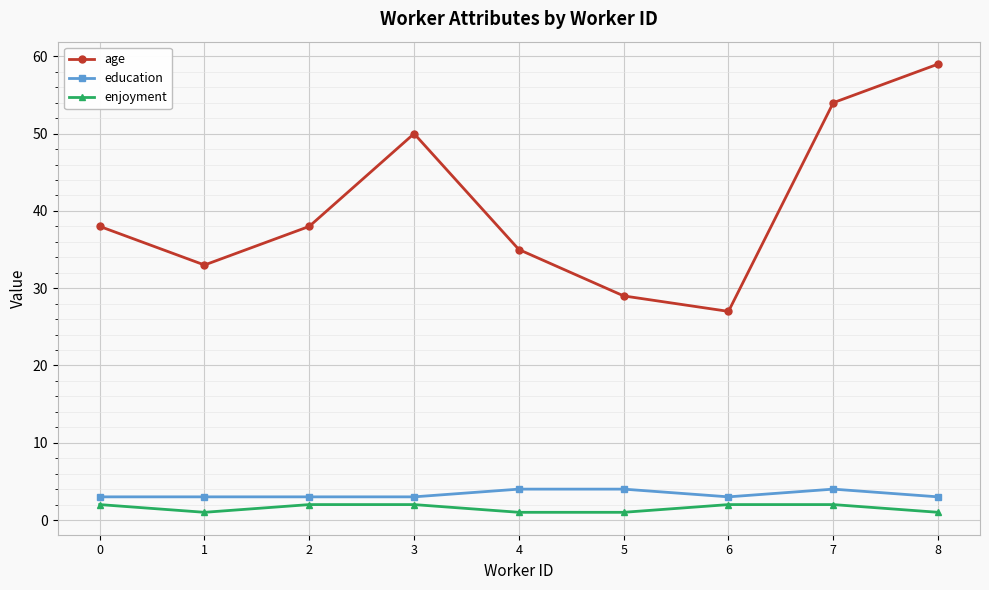

What is the total value across all series at 0?

43